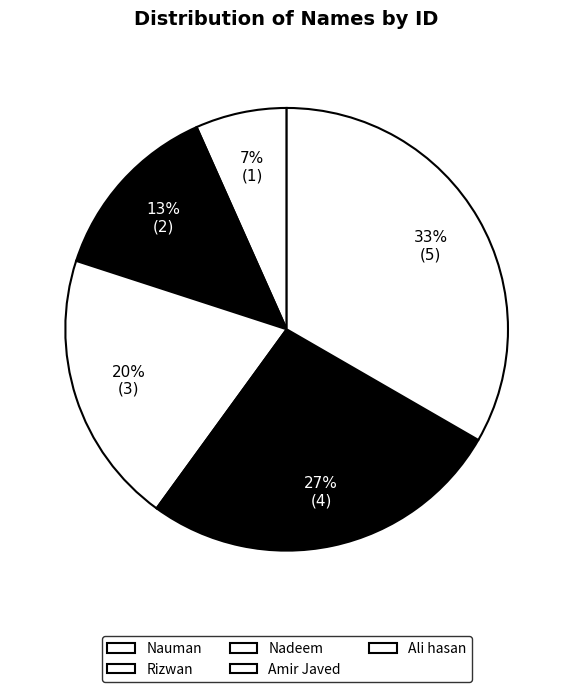

Is it true that Nadeem is 20% of the pie?

True